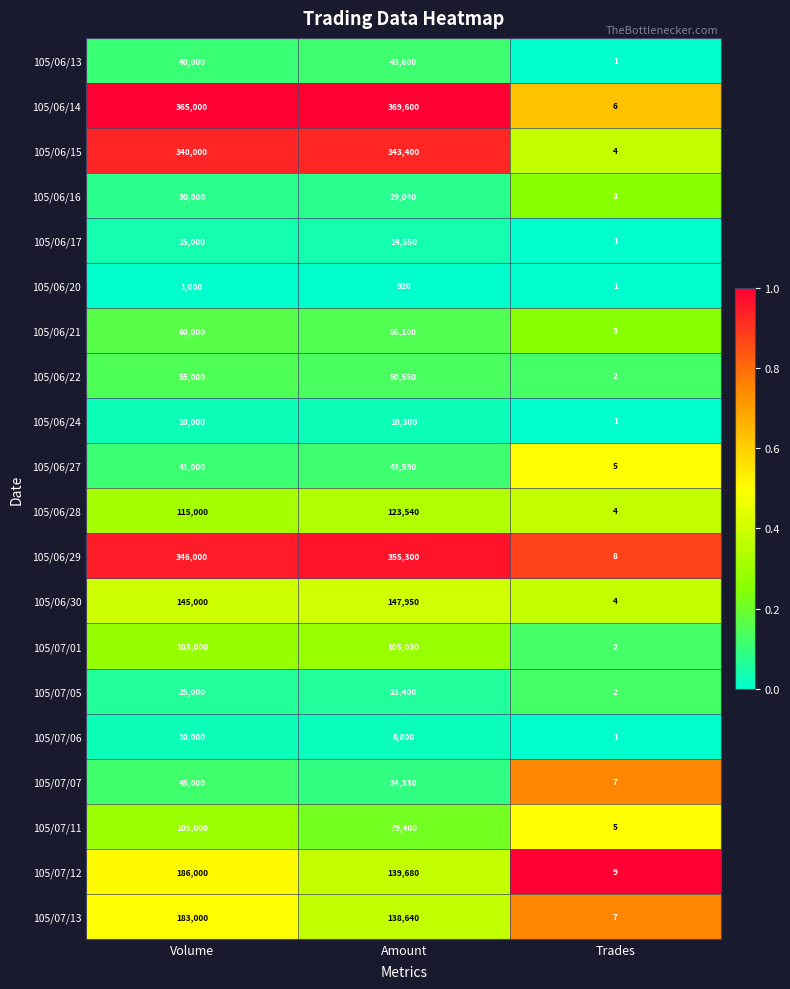

At which label is 105/06/24 closest to 5150?

Volume